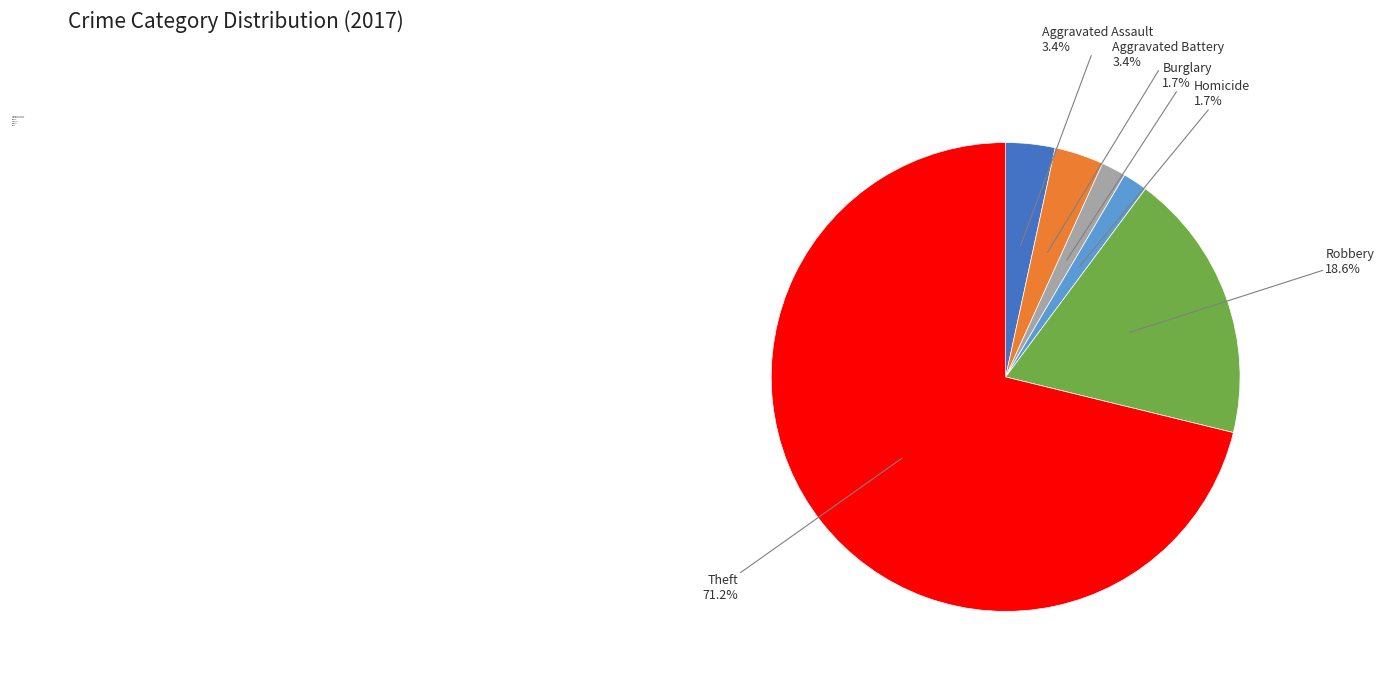

Count the number of slices in the pie.

6